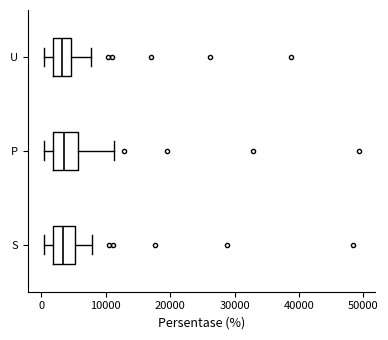

Reading bottom to top, read every box against the x-axis: the position of its median line, the range the box covers, and the ends of its whiskers. The values are not printed on the chart, so give them approximately, as read against the axis.

S: median 3000, box 2000 to 5000, whiskers 0 to 8000
P: median 4000, box 2000 to 6000, whiskers 0 to 11000
U: median 3000, box 2000 to 5000, whiskers 0 to 8000